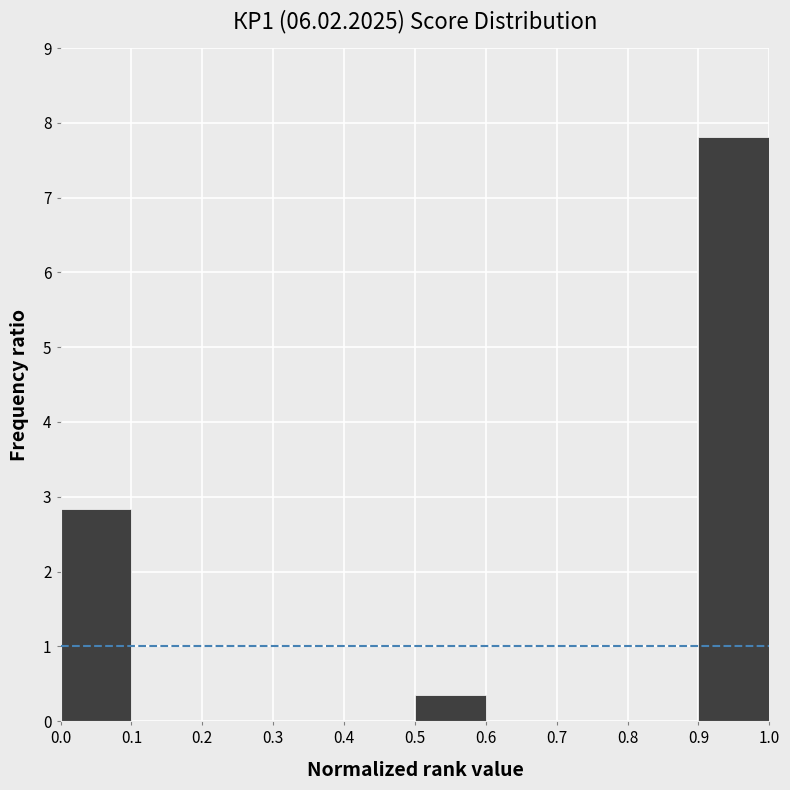

Reading left to right, transcribe this chart: for each bar, give the range it covers on the x-axis and its height. The values are not printed on the chart, so give them approximately, as read against the axis.

0.0 to 0.1: 2.8
0.1 to 0.2: 0
0.2 to 0.3: 0
0.3 to 0.4: 0
0.4 to 0.5: 0
0.5 to 0.6: 0.4
0.6 to 0.7: 0
0.7 to 0.8: 0
0.8 to 0.9: 0
0.9 to 1.0: 7.8